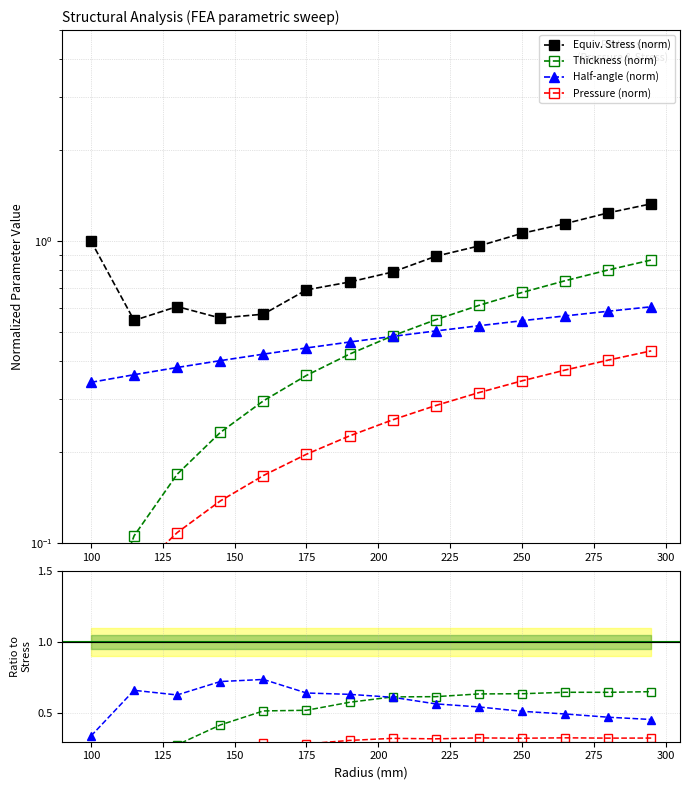

Rank the categories by Equivalent Stress Maximum (Mpa) value from highest to lowest.

295, 280, 265, 250, 100, 235, 220, 205, 190, 175, 130, 160, 145, 115